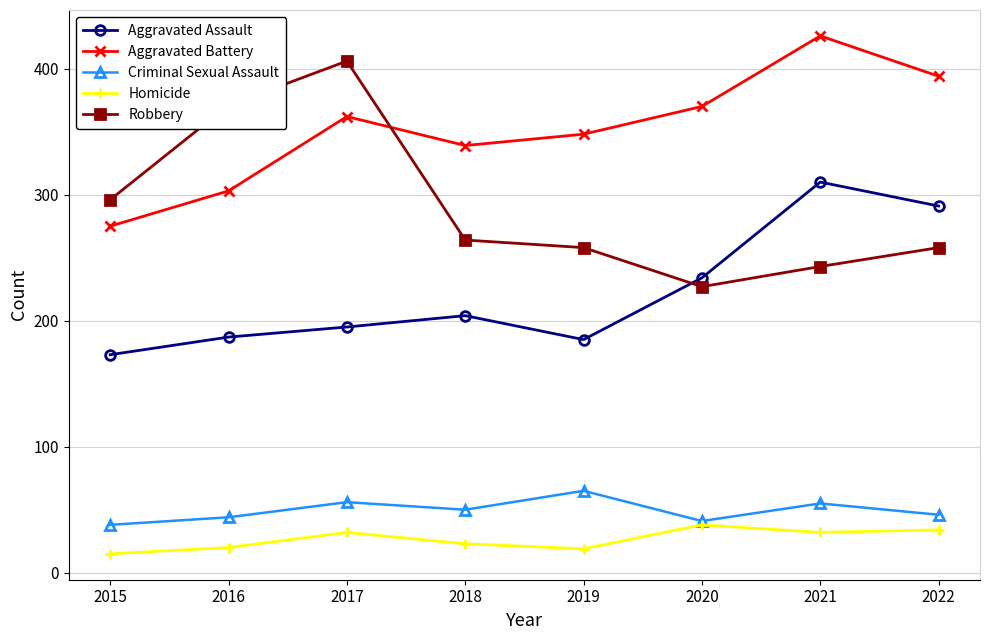

The value of Criminal Sexual Assault at 2022 is 46. True or false?

True